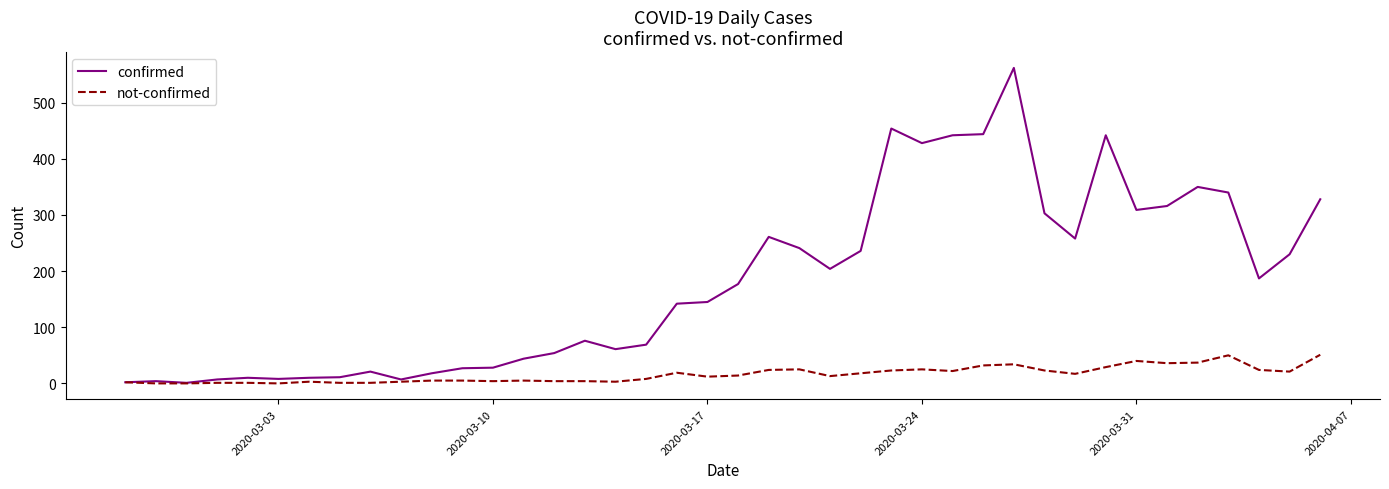

List the series in order of their overall mean, lowest first.

not-confirmed, confirmed